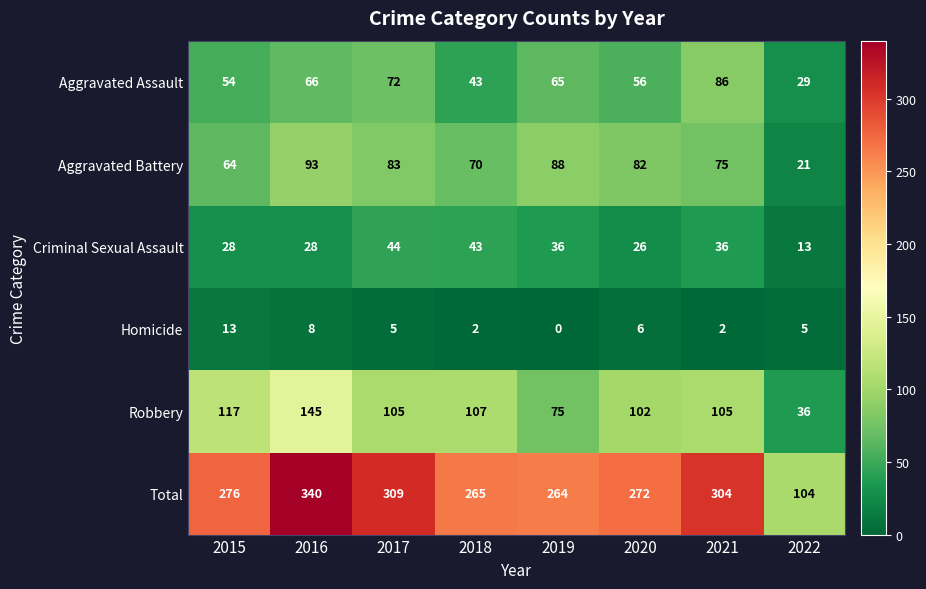

Which category has the highest value in the Criminal Sexual Assault series?

2017